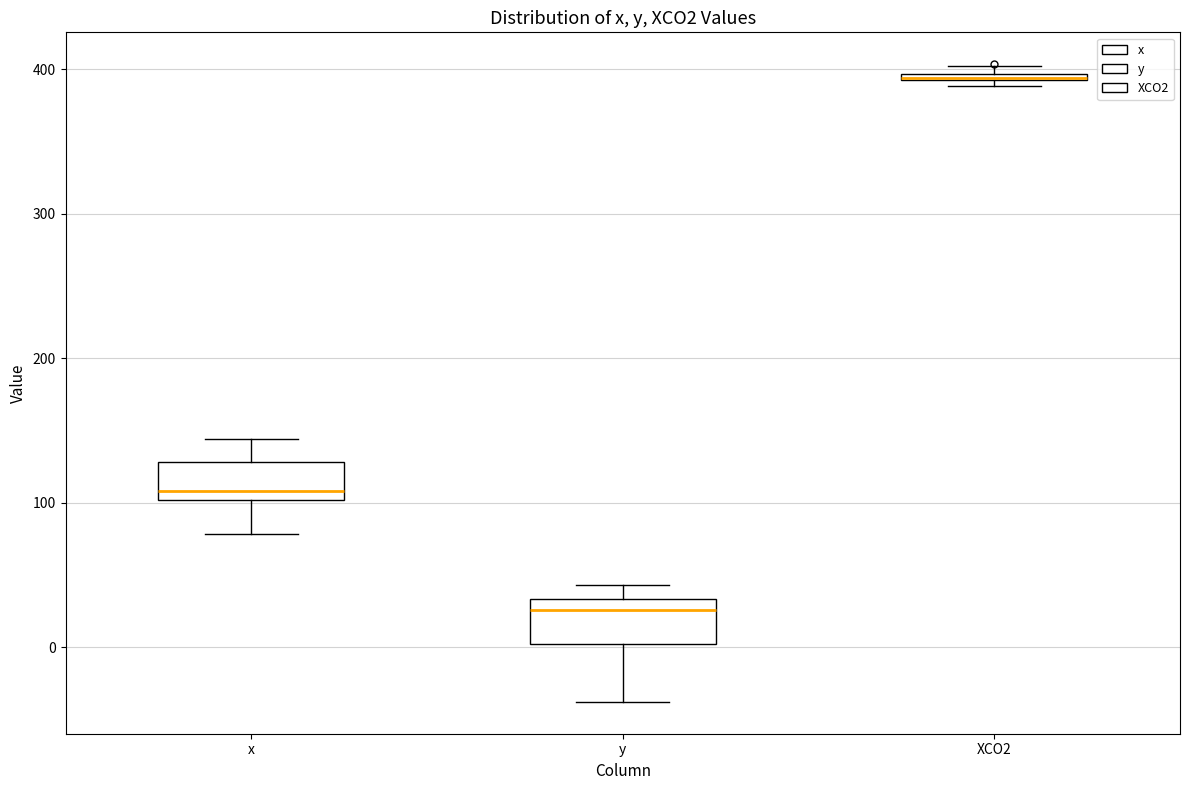

Where is the lower edge of the box for XCO2 on the y-axis? The values are not printed on the chart, so give them approximately, as read against the axis.

390